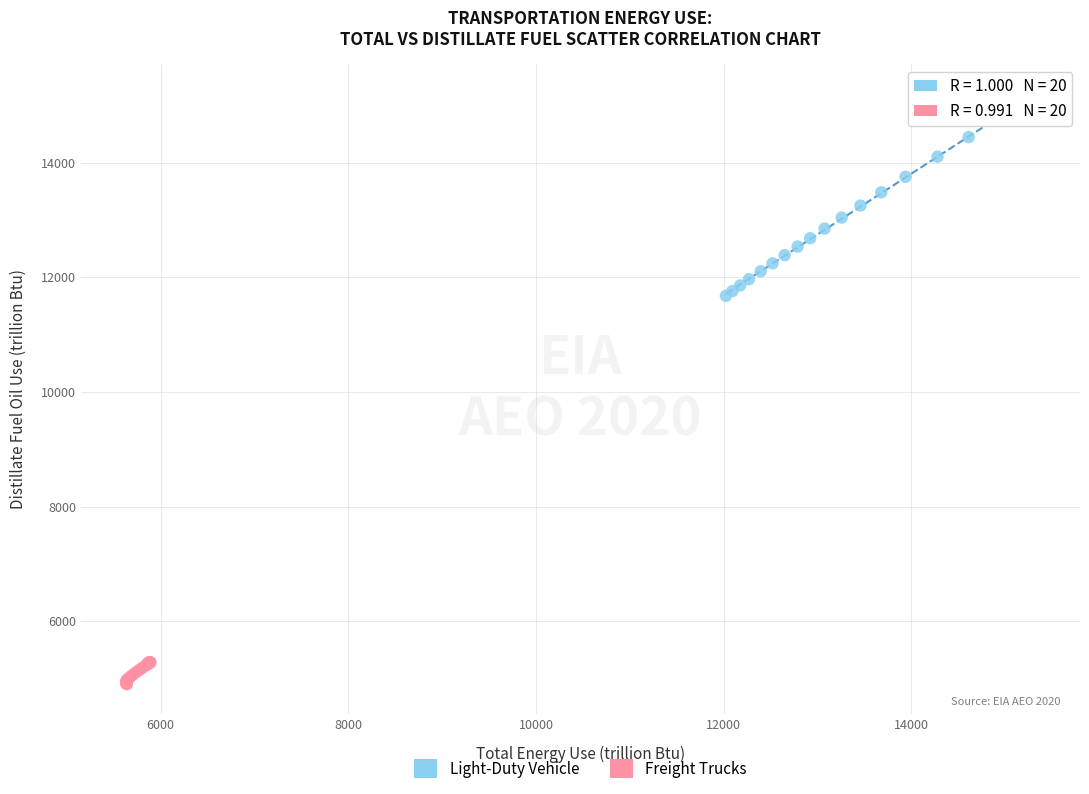

Which series has the widest spread of Y values?

Light-Duty Vehicle